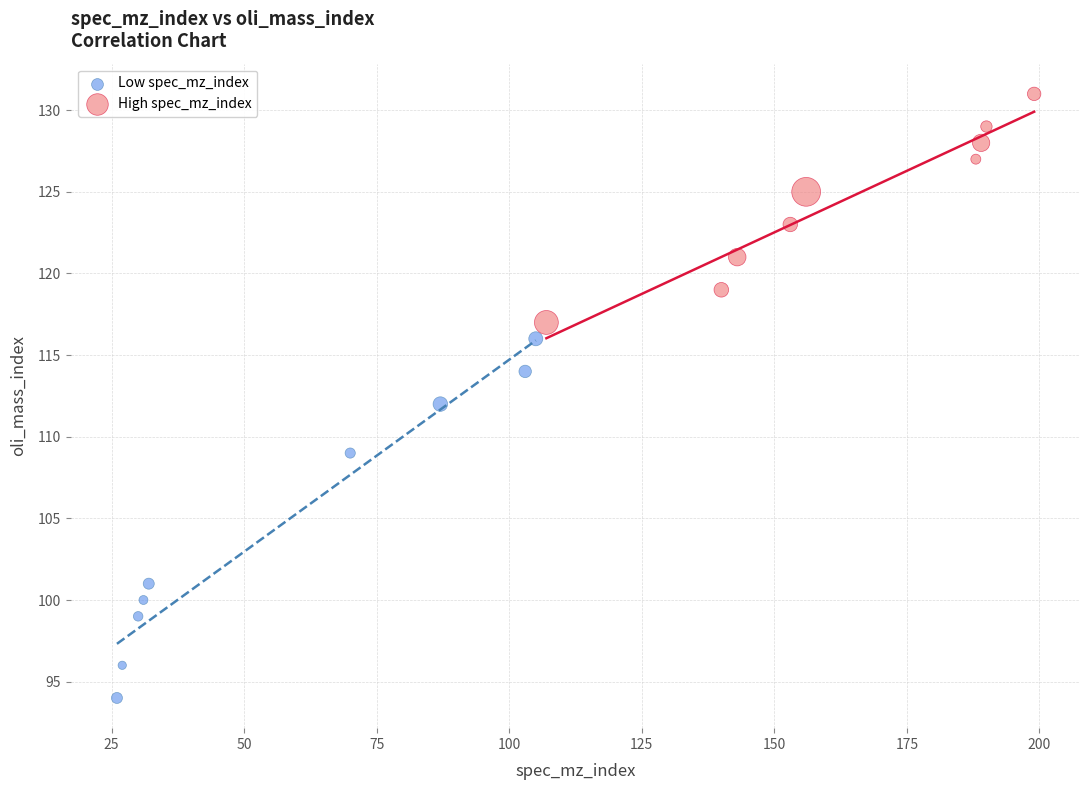

Which series has the largest Y range (max minus min)?

Low spec_mz_index